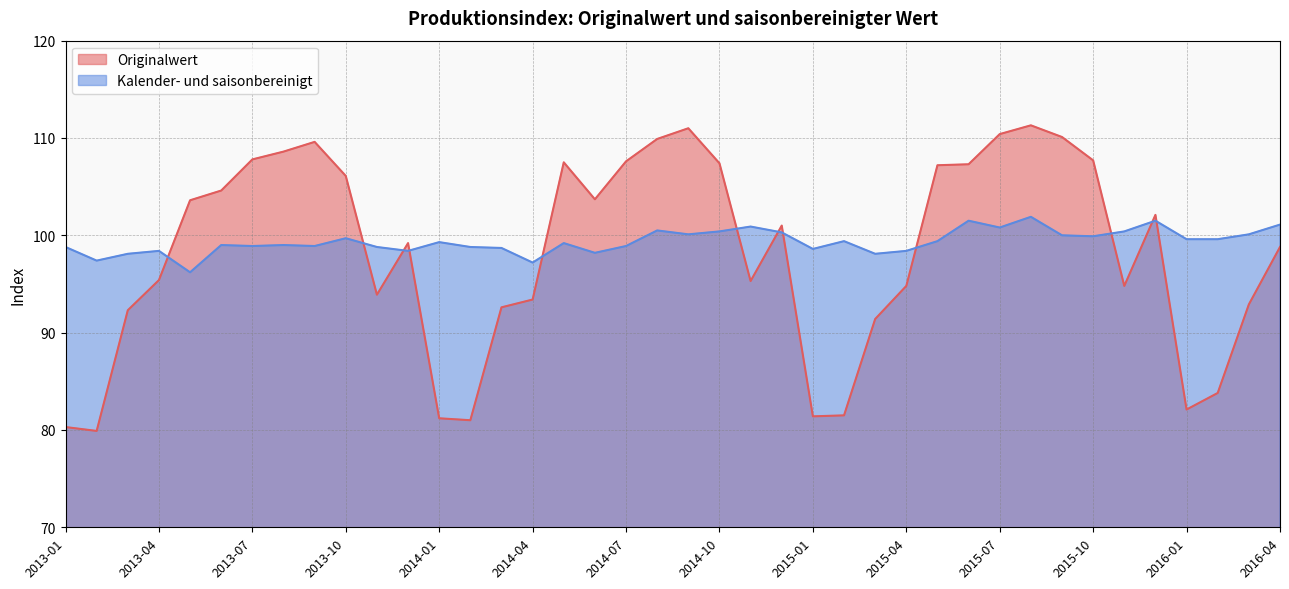

At how many categories does at least one series exceed 105?

15